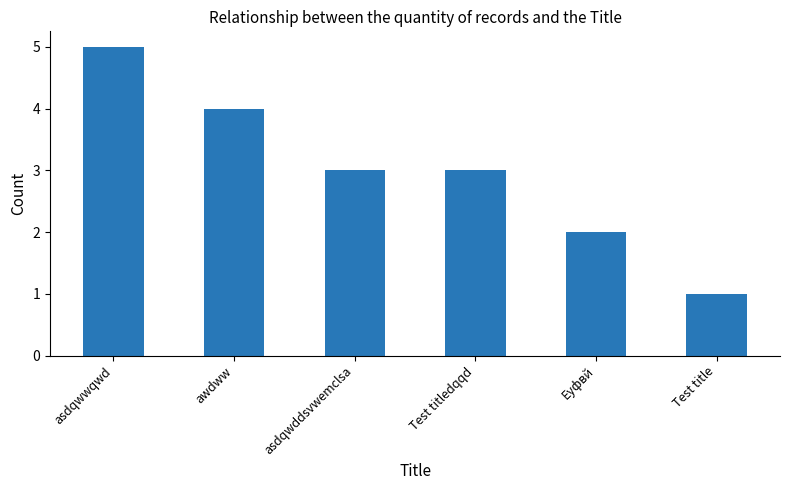

Which label corresponds to the largest value in the chart?

asdqwwqwd